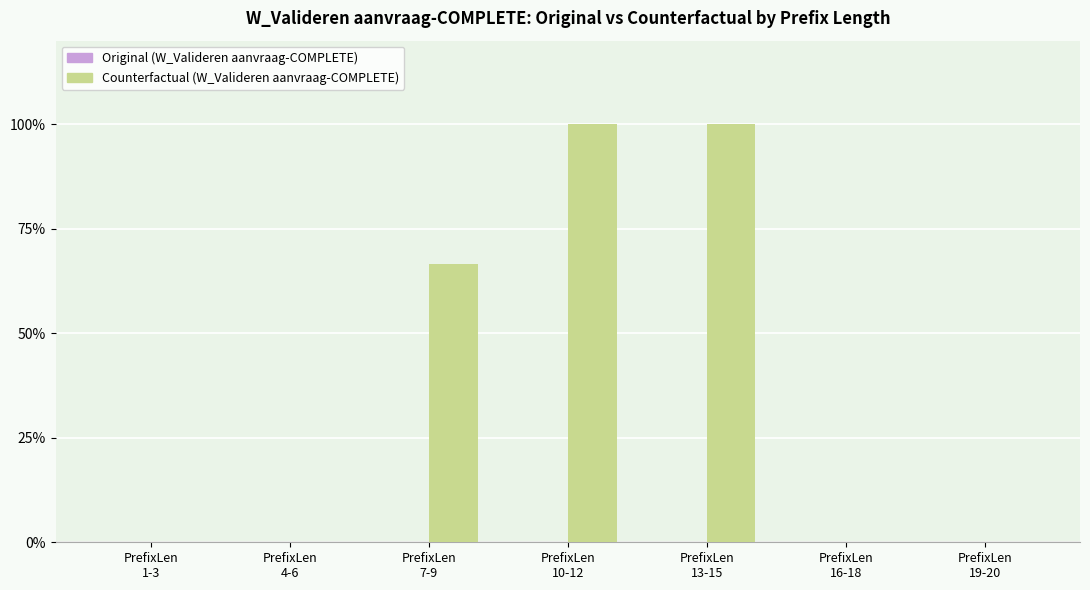

What is the greatest value displayed?

100.0